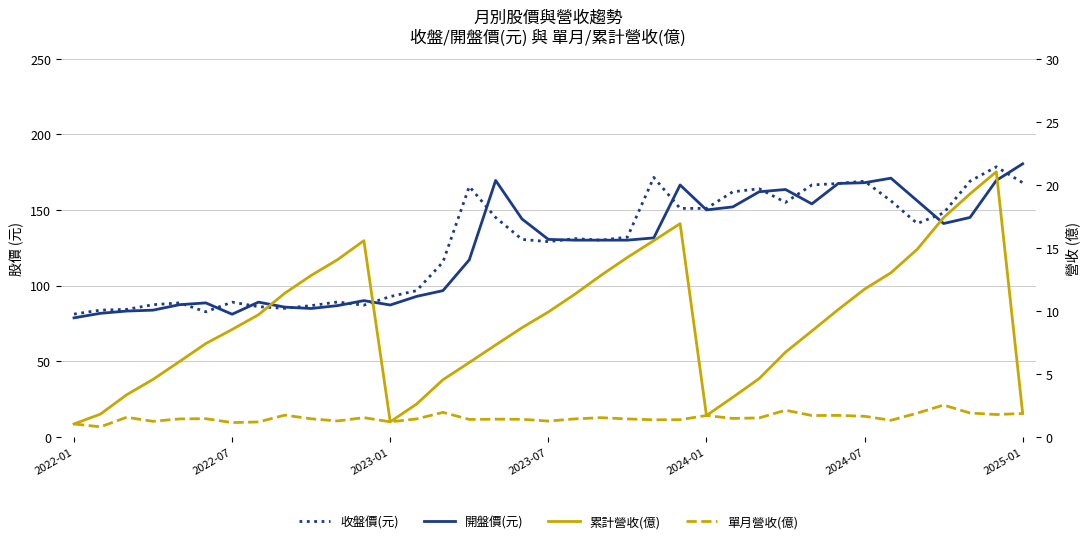

True or false: 累計營收(億) and 單月營收(億) cross at least once.

False